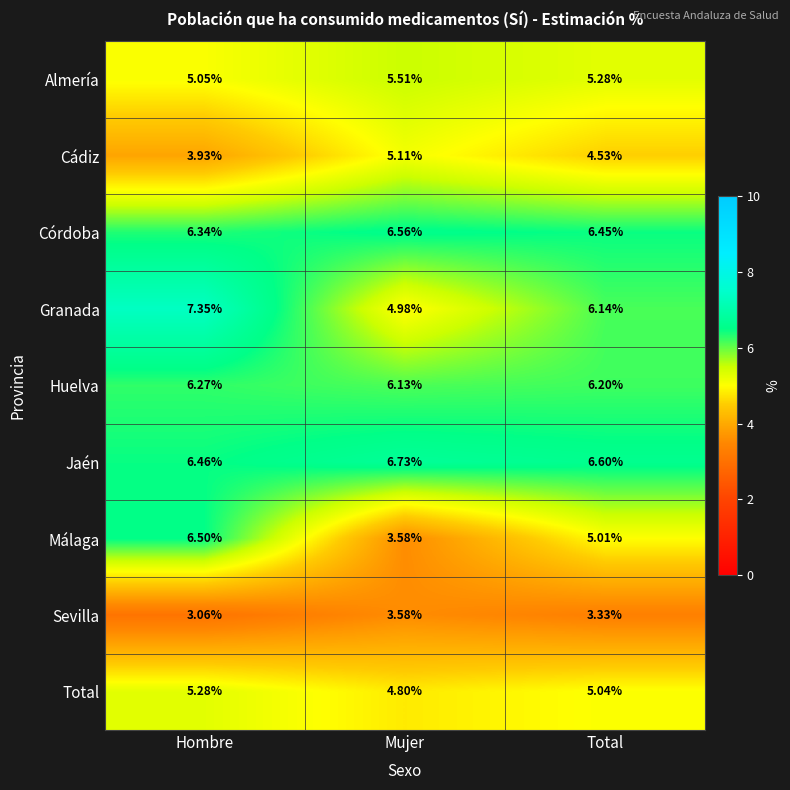

What is the total value across all series at Mujer?

47.0